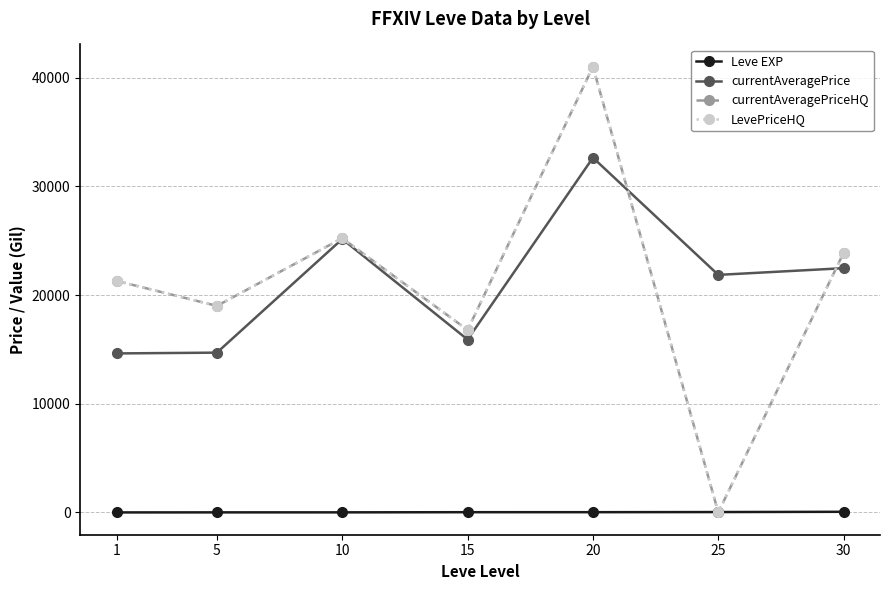

Where is Leve EXP nearest to the value 30?

25